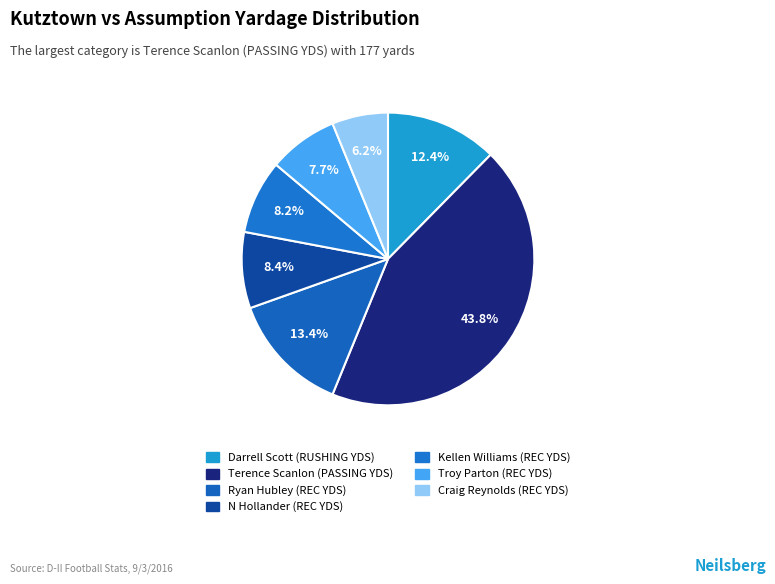

Which category has the smallest portion of the pie?

Craig Reynolds (REC YDS)